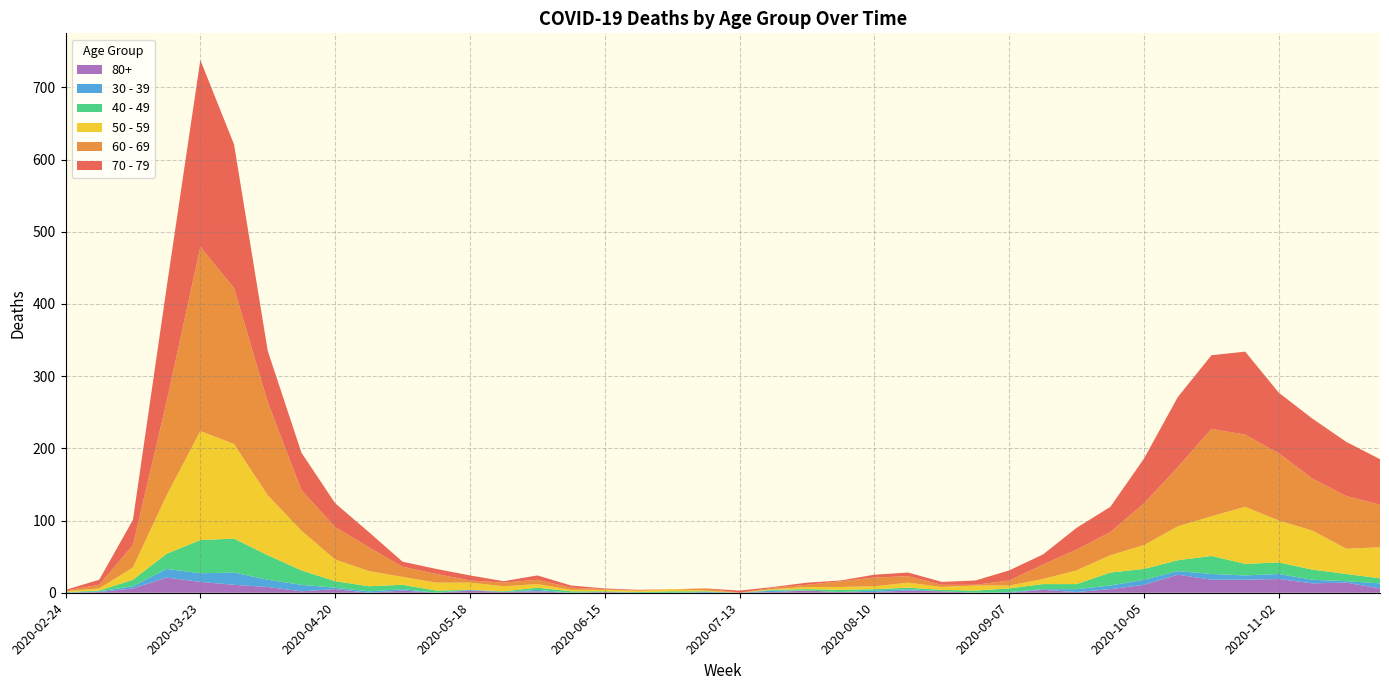

Reading left to right, list all the values displayed in this chart.

60 - 69: 1	5	31	130	255	216	129	56	45	33	14	12	3	5	6	3	1	0	0	3	0	2	3	8	12	9	3	1	7	20	29	32	58	82	121	100	93	72	73	59
70 - 79: 1	7	35	158	259	199	71	52	33	21	7	7	7	2	6	3	1	1	0	0	3	1	3	1	4	5	4	6	14	14	30	35	62	97	102	115	84	83	75	63
50 - 59: 1	3	17	81	151	131	83	55	30	21	11	11	10	7	5	2	2	2	3	1	0	1	3	4	4	7	4	7	4	7	19	24	33	47	55	79	58	54	35	43
40 - 49: 1	1	9	21	46	47	34	20	9	7	6	3	0	1	3	2	1	1	2	1	0	1	2	3	2	2	2	3	5	7	7	18	15	15	25	16	16	14	10	7
30 - 39: 0	1	3	12	12	17	10	9	2	2	2	0	1	0	2	0	0	0	0	1	0	2	0	0	2	2	0	0	1	1	4	5	7	5	8	6	7	5	2	7
80+: 0	1	6	21	15	11	8	2	5	0	3	0	3	1	2	0	1	0	0	0	0	1	3	1	1	3	2	0	0	4	1	5	11	25	18	18	19	13	14	6